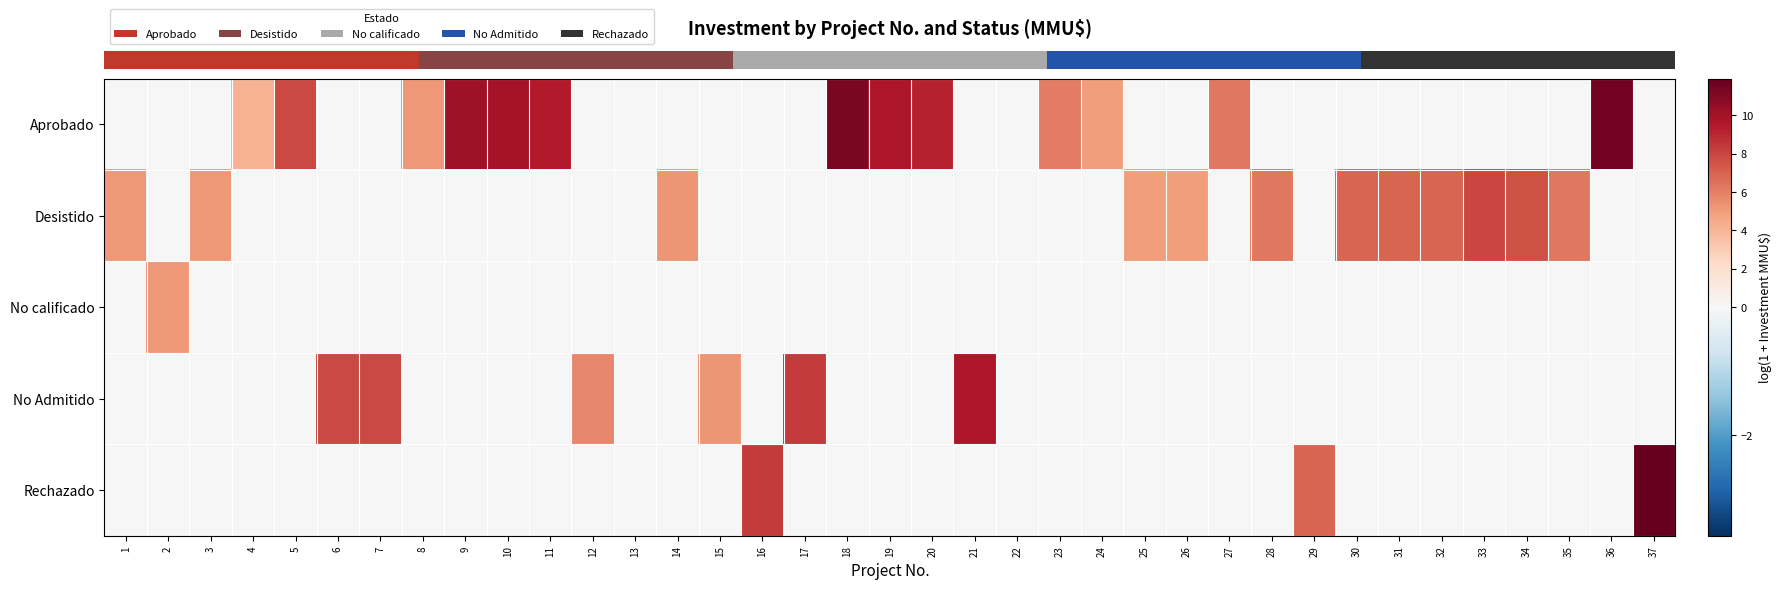

Which series changed the most between 6 and 27?

row_3